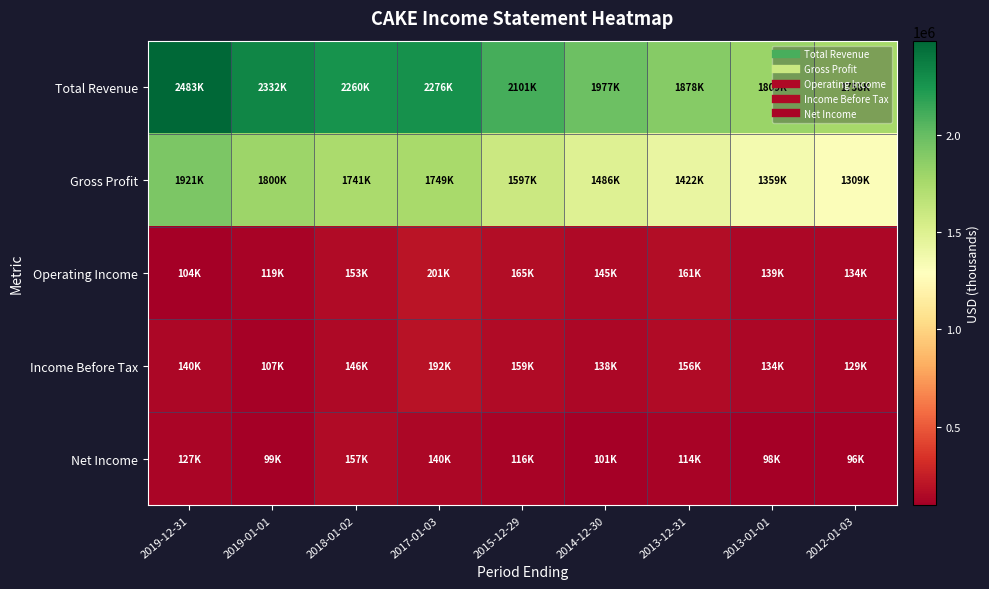

Reading left to right, transcribe all the data shown in this chart.

Total Revenue: 2019-12-31=2482700	2019-01-01=2332300	2018-01-02=2260500	2017-01-03=2275700	2015-12-29=2100600	2014-12-30=1976600	2013-12-31=1877900	2013-01-01=1809000	2012-01-03=1757600
Gross Profit: 2019-12-31=1920900	2019-01-01=1799500	2018-01-02=1741100	2017-01-03=1749100	2015-12-29=1596600	2014-12-30=1486300	2013-12-31=1422200	2013-01-01=1358900	2012-01-03=1309200
Operating Income: 2019-12-31=103600	2019-01-01=118900	2018-01-02=152800	2017-01-03=201000	2015-12-29=165200	2014-12-30=144700	2013-12-31=161000	2013-01-01=138700	2012-01-03=133500
Income Before Tax: 2019-12-31=140300	2019-01-01=107400	2018-01-02=146500	2017-01-03=191800	2015-12-29=159400	2014-12-30=138500	2013-12-31=156500	2013-01-01=134000	2012-01-03=129100
Net Income: 2019-12-31=127300	2019-01-01=99000	2018-01-02=157400	2017-01-03=139500	2015-12-29=116500	2014-12-30=101300	2013-12-31=114400	2013-01-01=98400	2012-01-03=95700